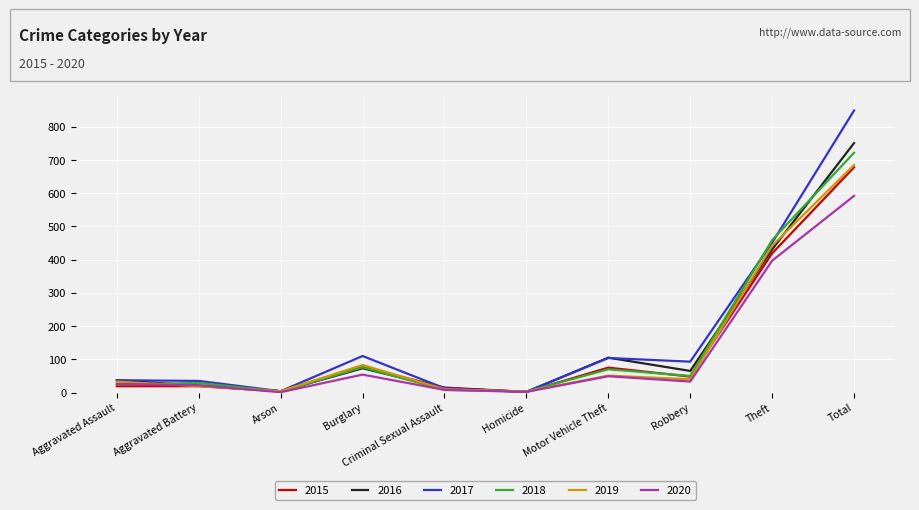

Which series has the widest spread of values?

2017